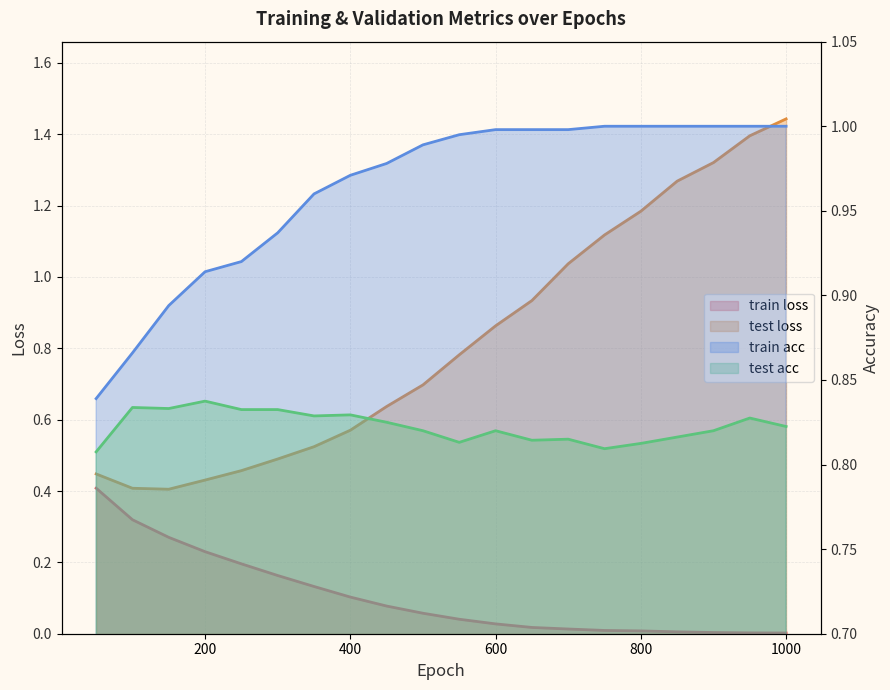

True or false: test acc has a value of 1.3 at 200.

False